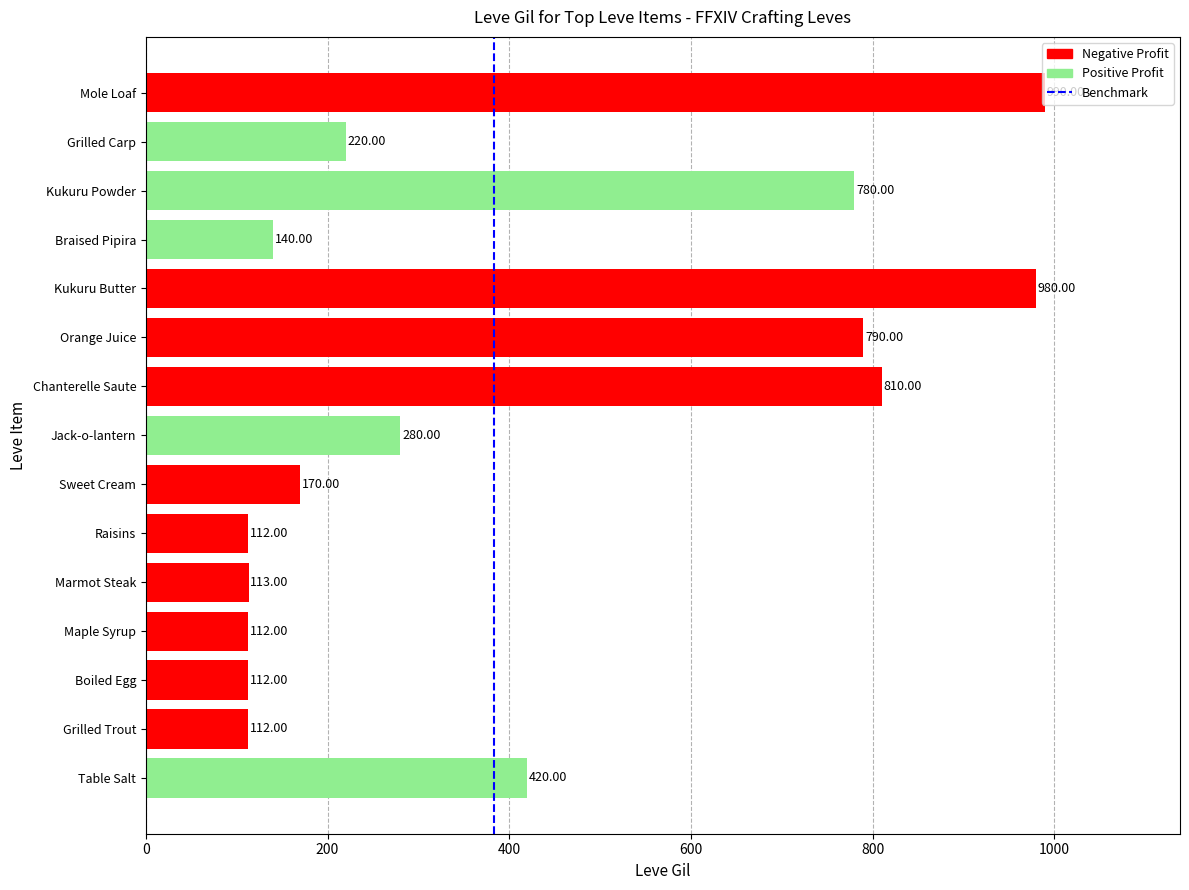

Count the number of data series in this chart.

1